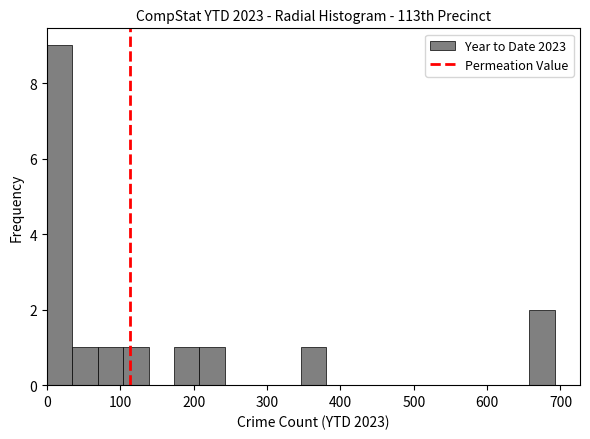

Read against the x-axis, roughly where is the centre of the tallest bar?

20